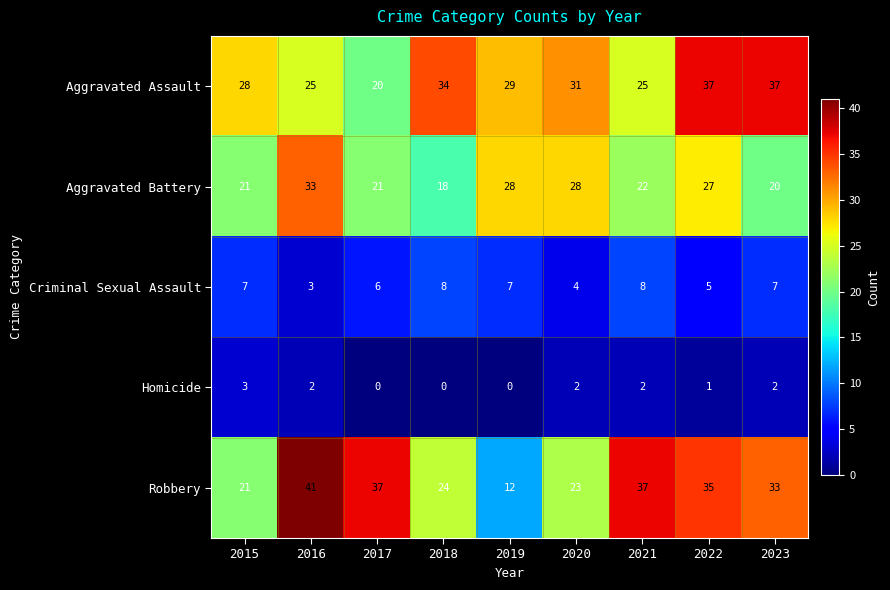

What is the difference between the highest and lowest values at 2015?

25